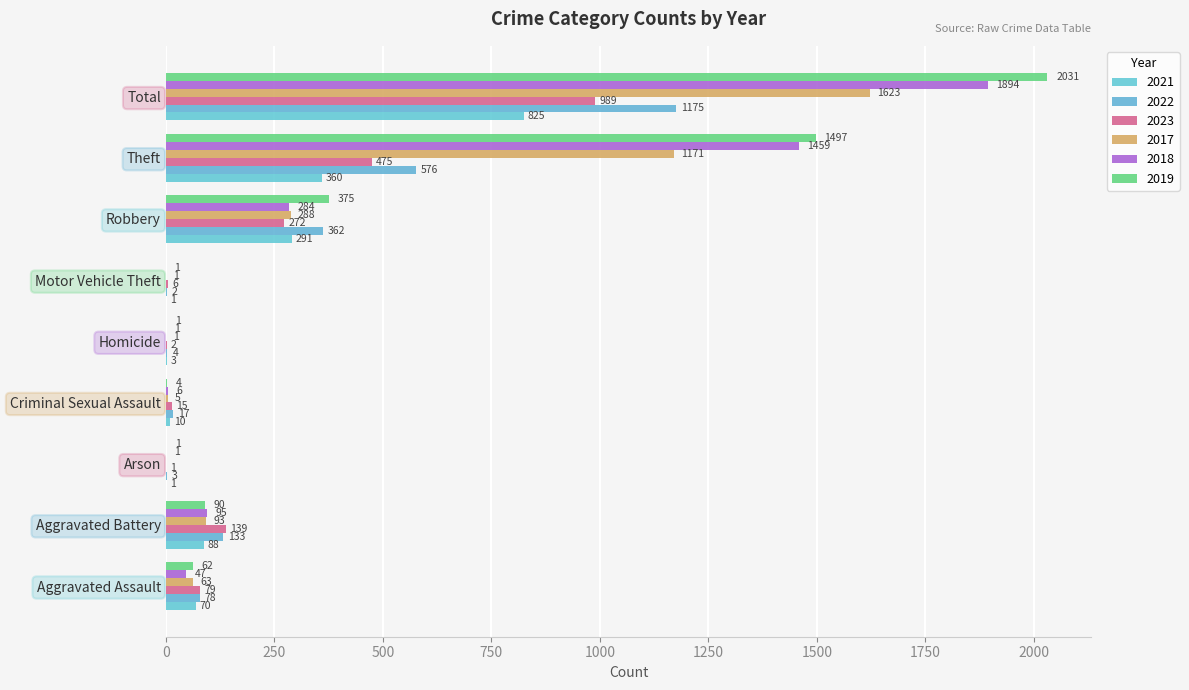

How many data points does each series have?

9